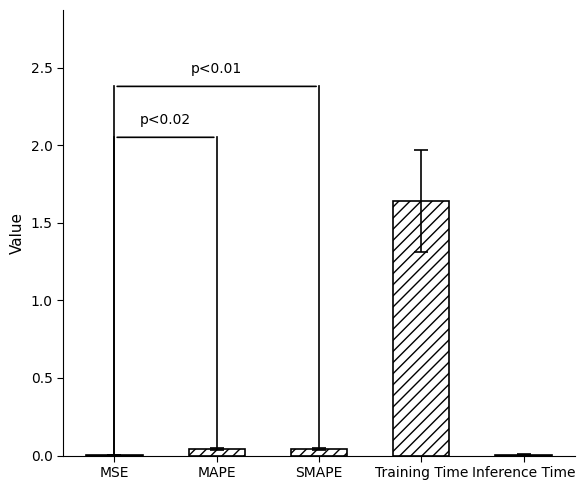

Is it true that the value at MAPE is 0.1?

True